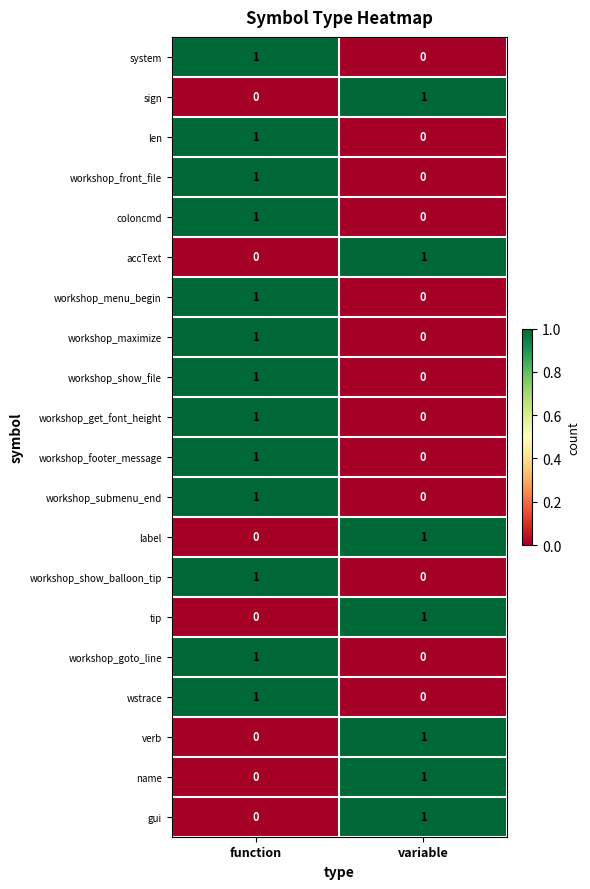

List the labels in order of workshop_get_font_height value, largest first.

function, variable